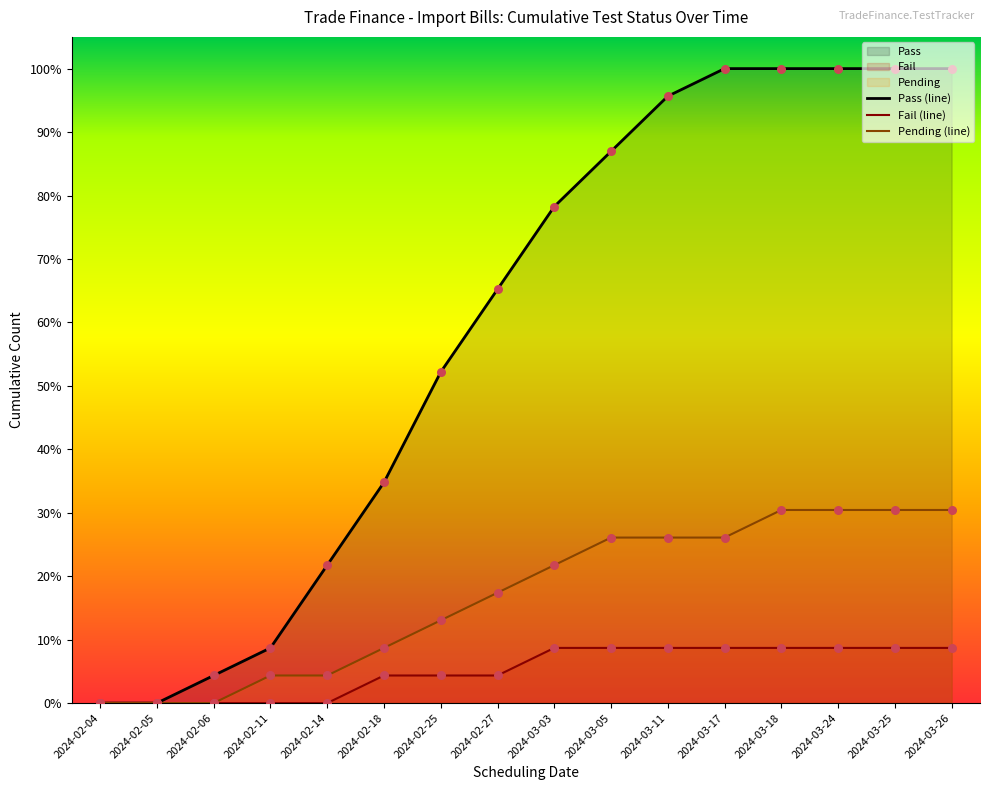

Which series contains the highest Y value?

Pass (line)